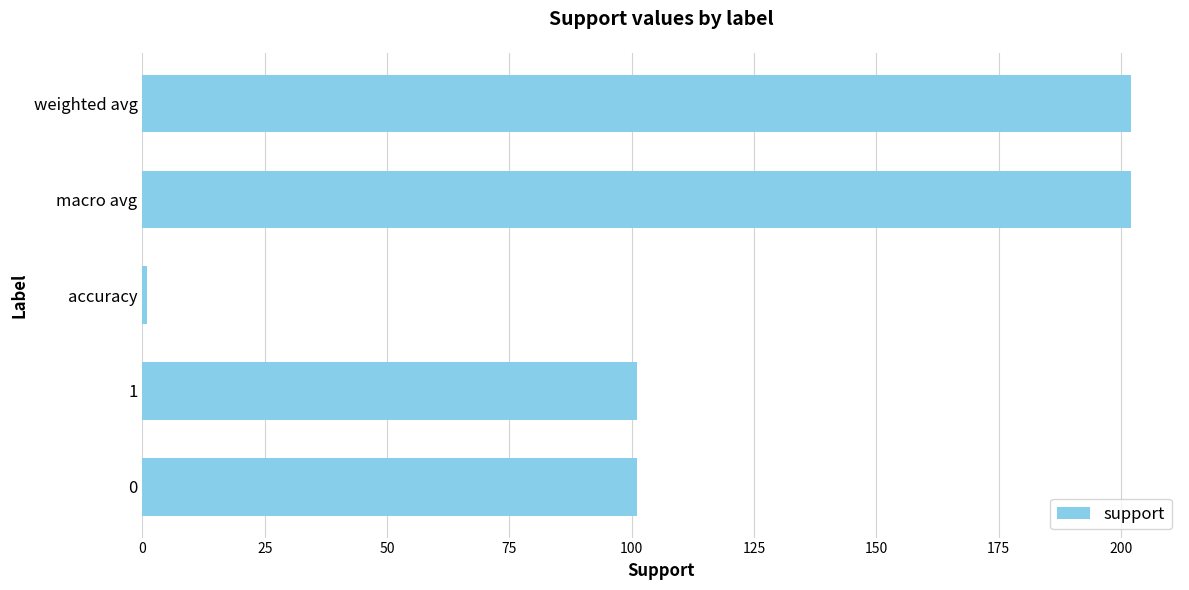

The chart shows a value of 101 at 0. True or false?

True